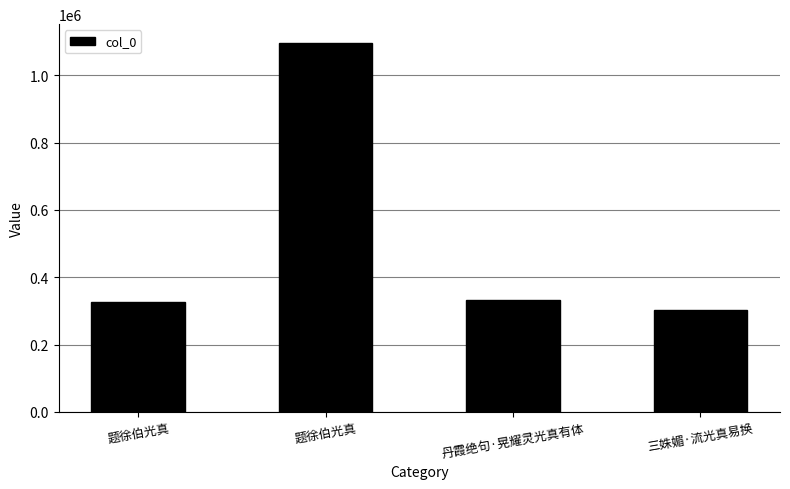

Are the bars horizontal?

No